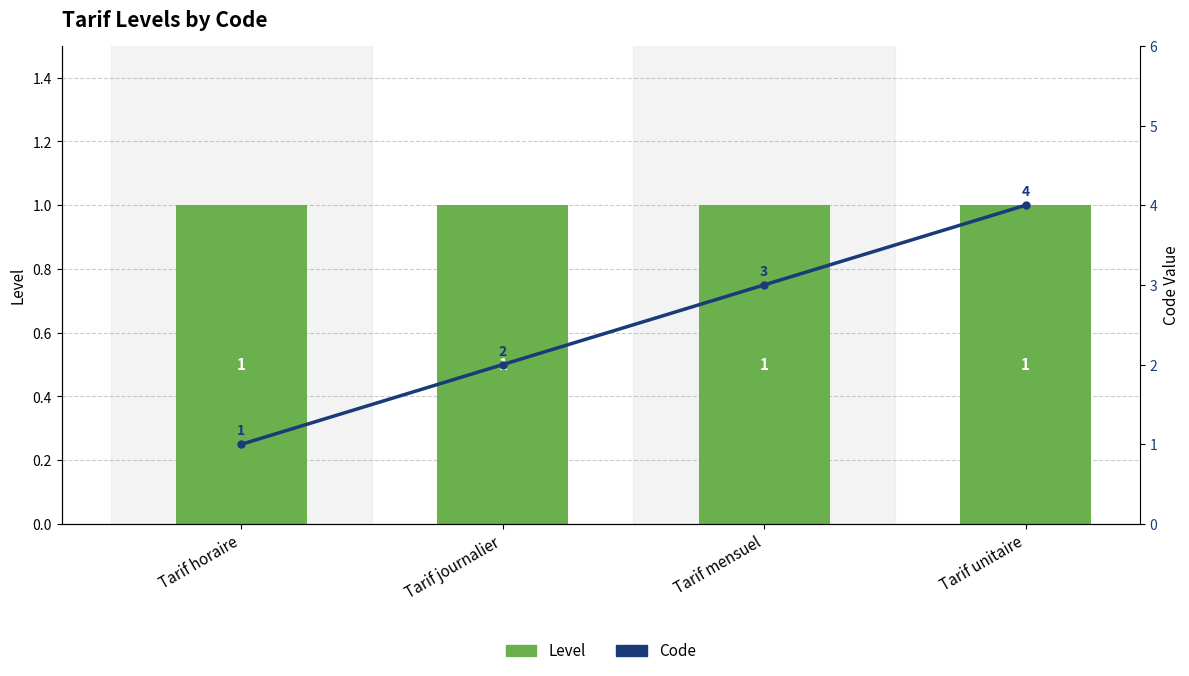

What is the difference between the maximum and minimum values in the Code series?

3